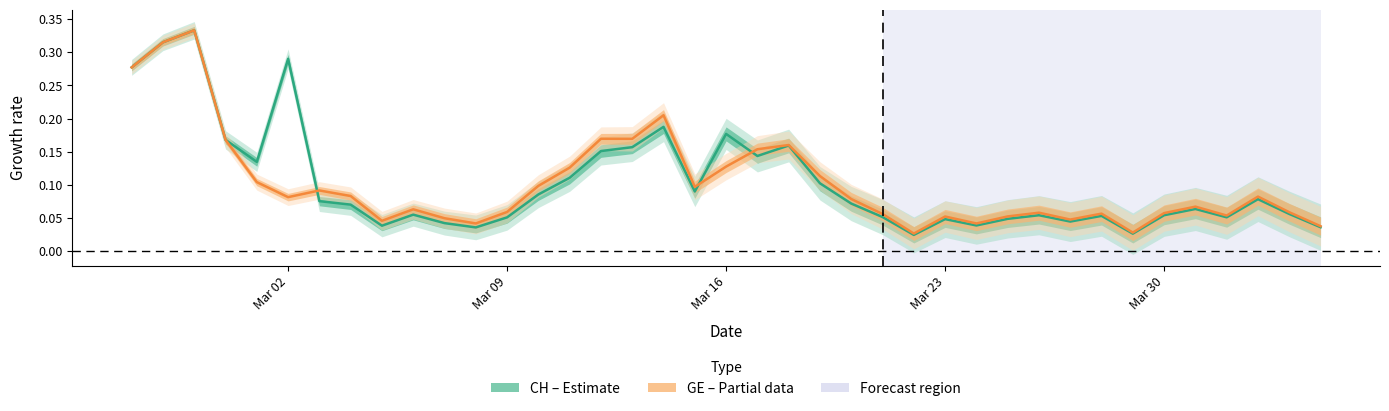

What position from the right is Mar 09?

27